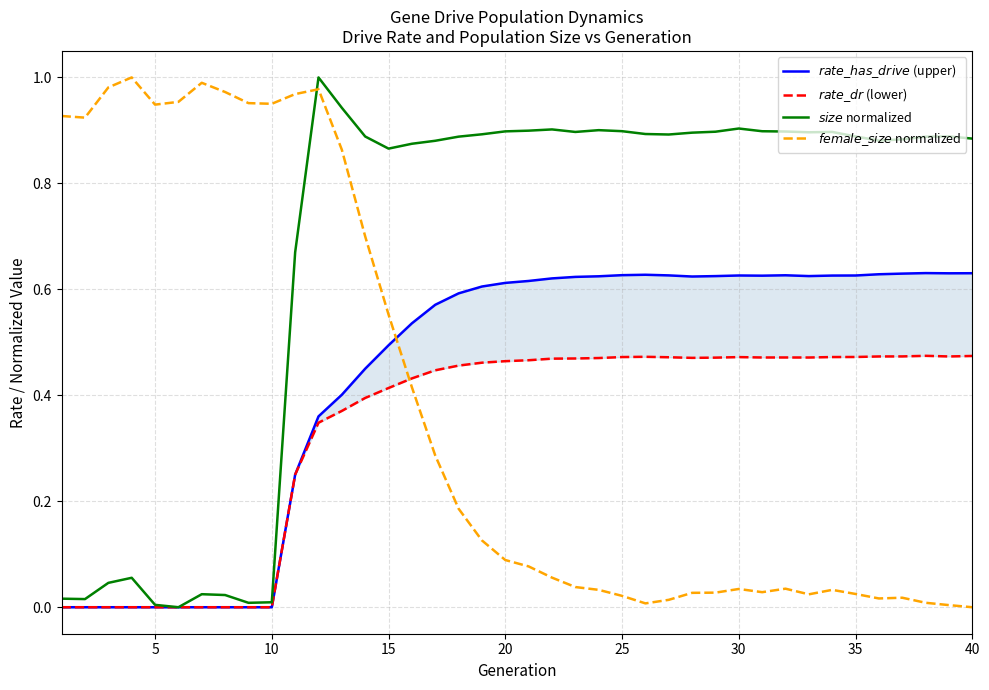

Where is the first local maximum for $rate\_dr$ (lower)?

25